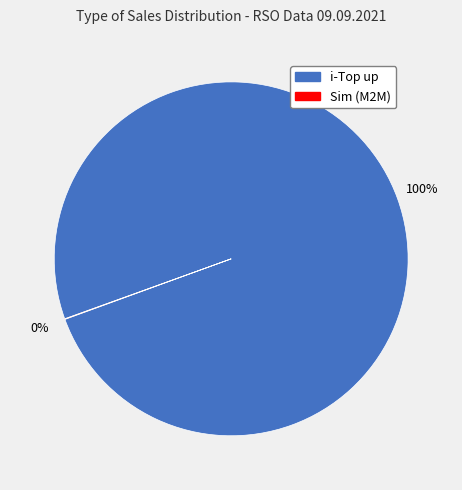

Does any single category account for the majority?

Yes